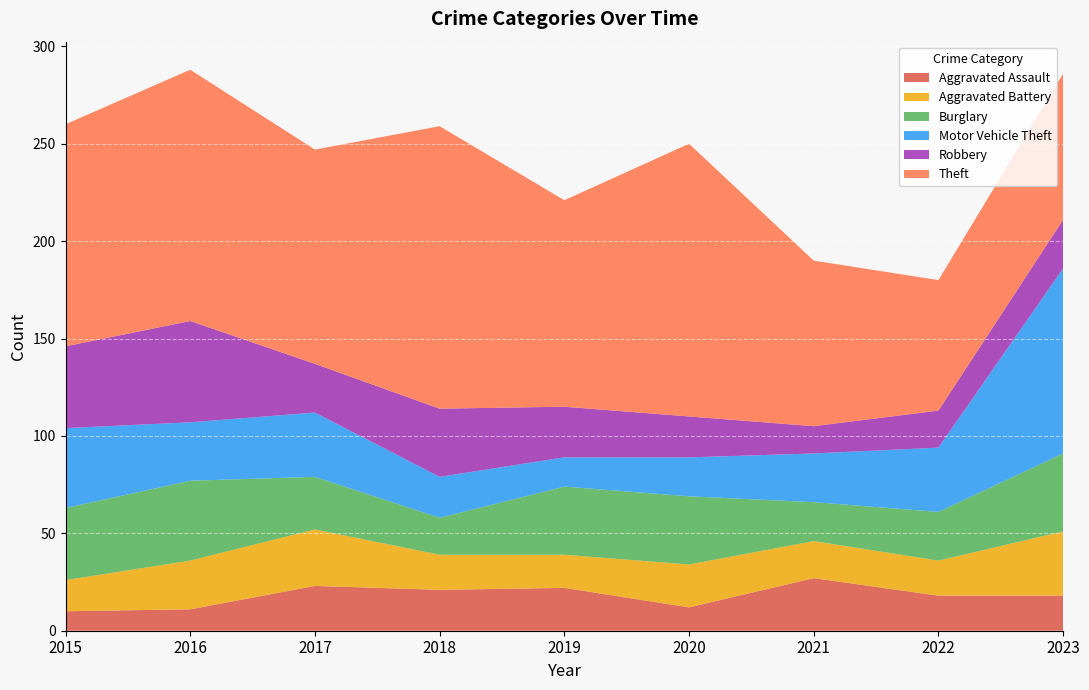

Reading left to right, what are all the values shown in this chart?

Aggravated Assault: 2015=10	2016=11	2017=23	2018=21	2019=22	2020=12	2021=27	2022=18	2023=18
Aggravated Battery: 2015=16	2016=25	2017=29	2018=18	2019=17	2020=22	2021=19	2022=18	2023=33
Burglary: 2015=37	2016=41	2017=27	2018=19	2019=35	2020=35	2021=20	2022=25	2023=40
Motor Vehicle Theft: 2015=41	2016=30	2017=33	2018=21	2019=15	2020=20	2021=25	2022=33	2023=95
Robbery: 2015=42	2016=52	2017=25	2018=35	2019=26	2020=21	2021=14	2022=19	2023=25
Theft: 2015=114	2016=129	2017=110	2018=145	2019=106	2020=140	2021=85	2022=67	2023=75